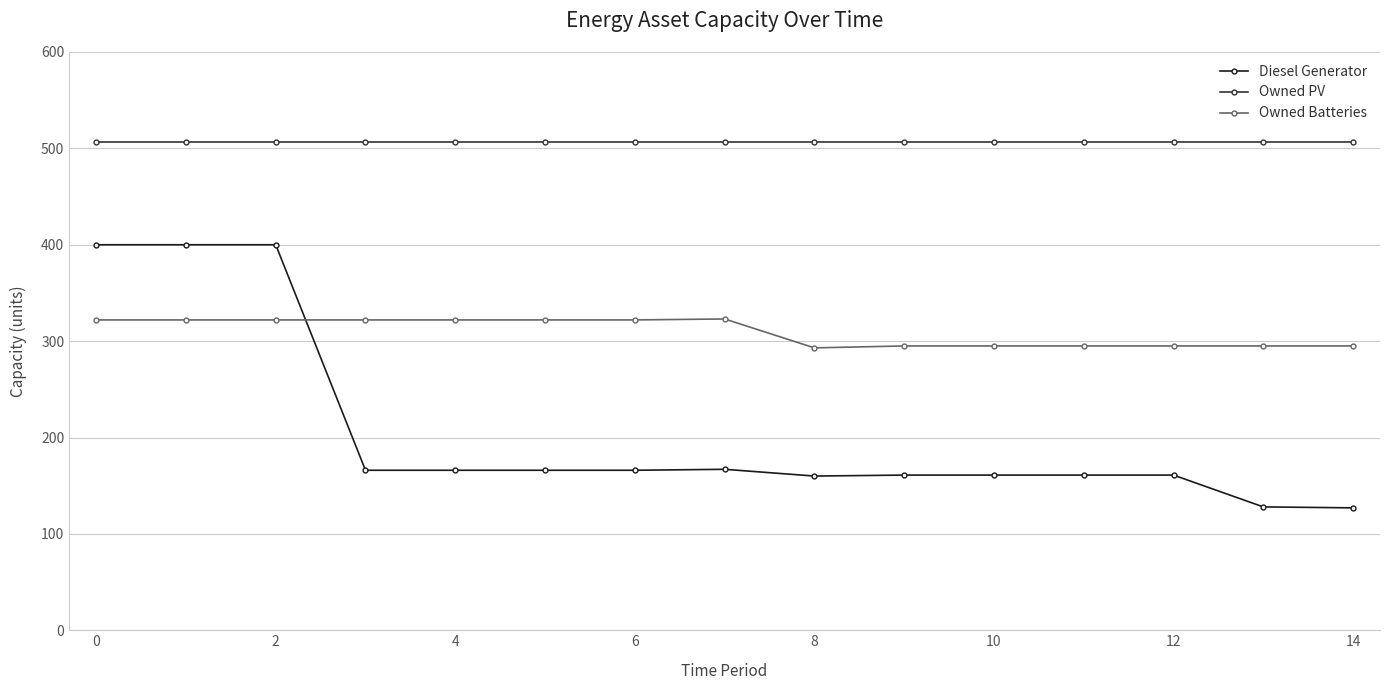

List the series in order of their overall mean, highest first.

Owned PV, Owned Batteries, Diesel Generator